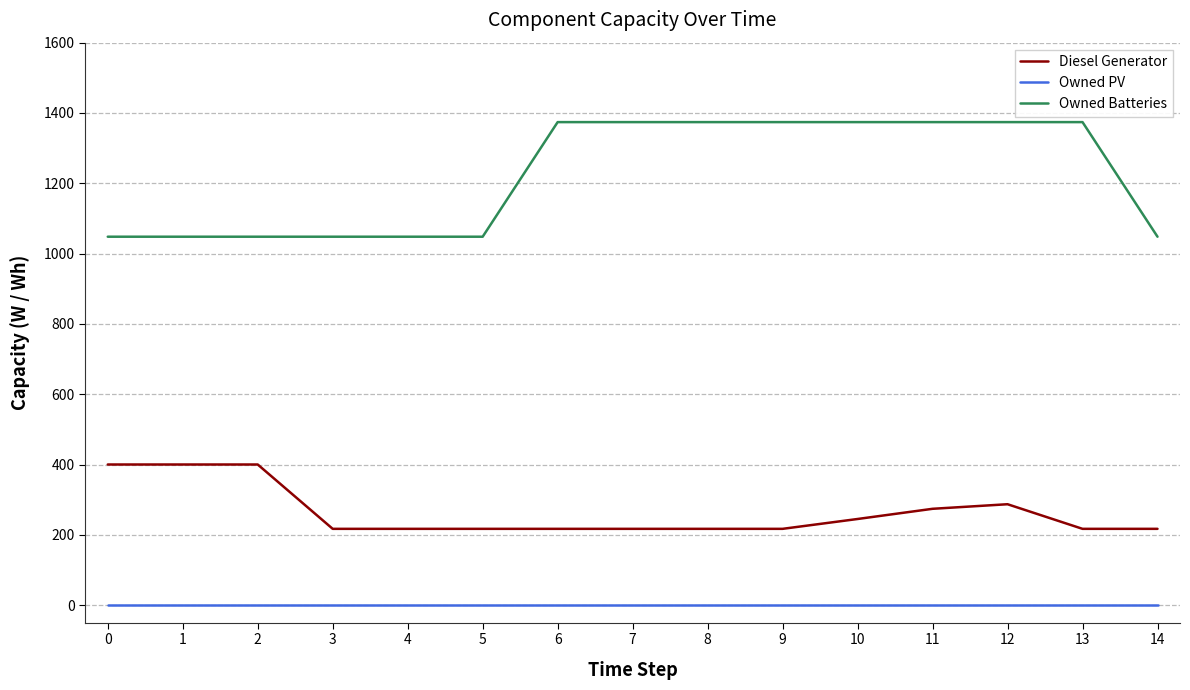

What is the average value of the Owned Batteries series?

1221.9